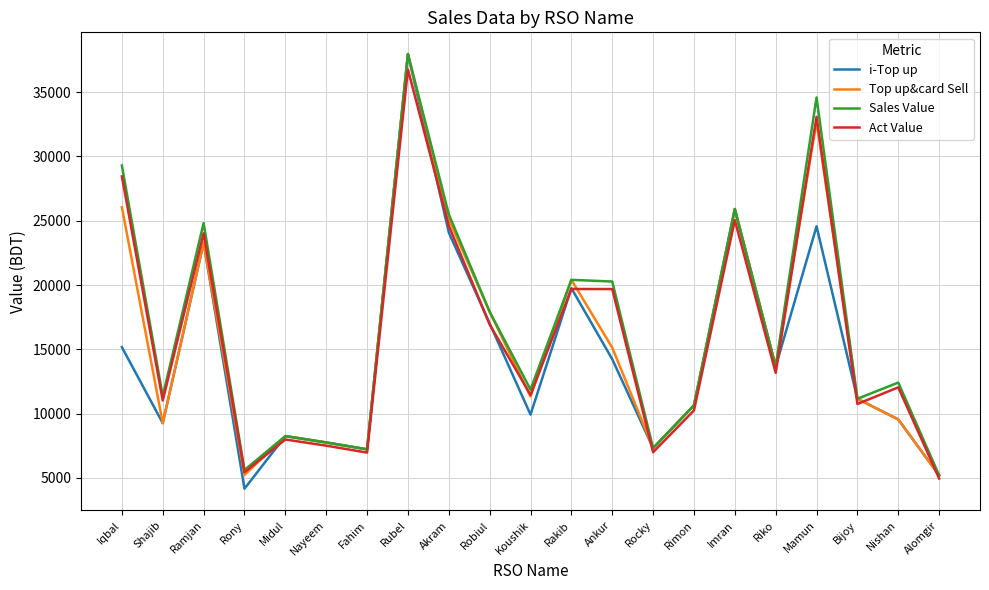

Which series changed the most between Rubel and Ankur?

i-Top up